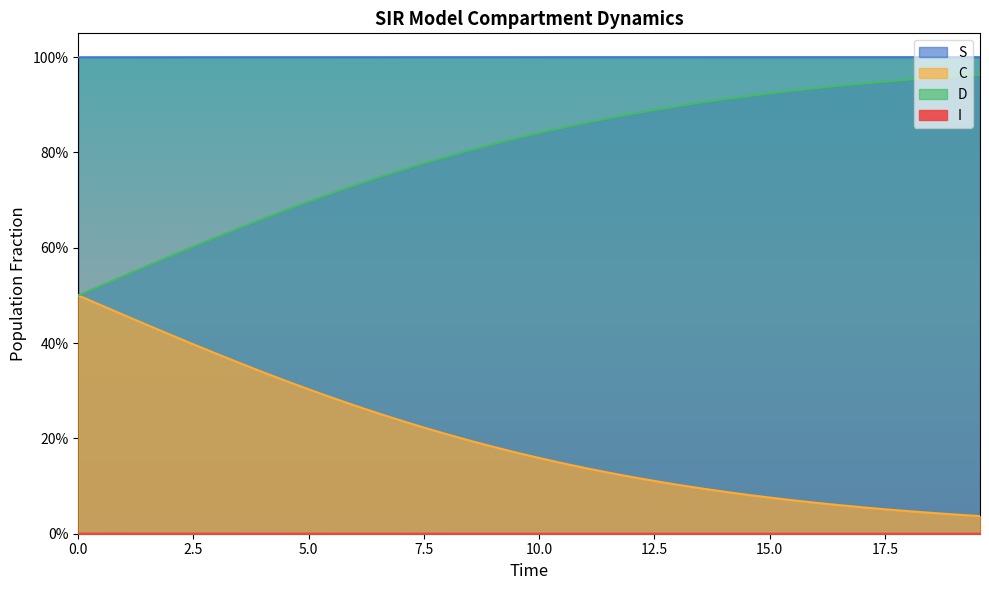

True or false: C has more than 0 interior local peaks.

False